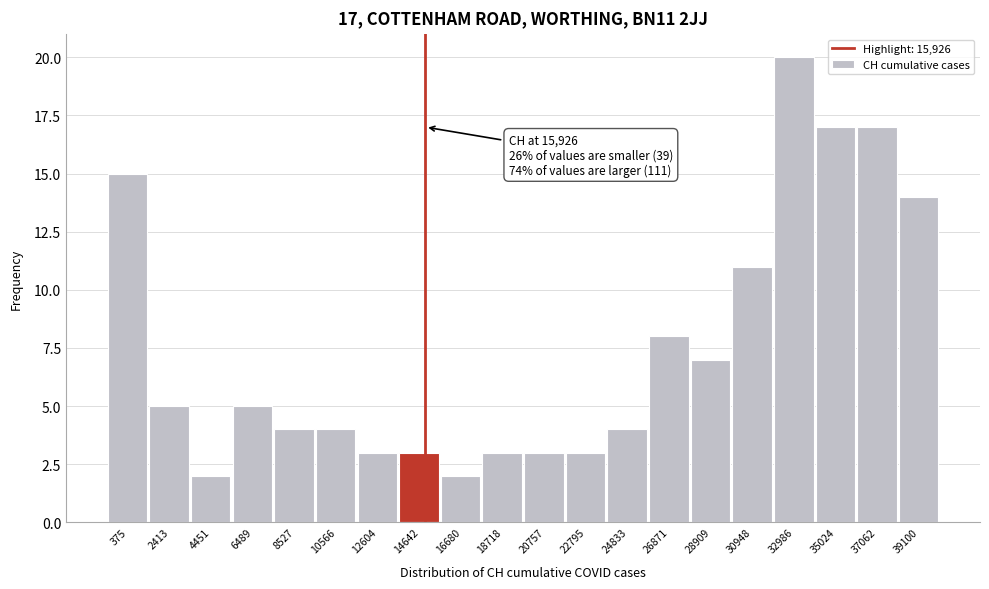

Reading left to right, list all the values displayed in this chart.

15	5	2	5	4	4	3	3	2	3	3	3	4	8	7	11	20	17	17	14